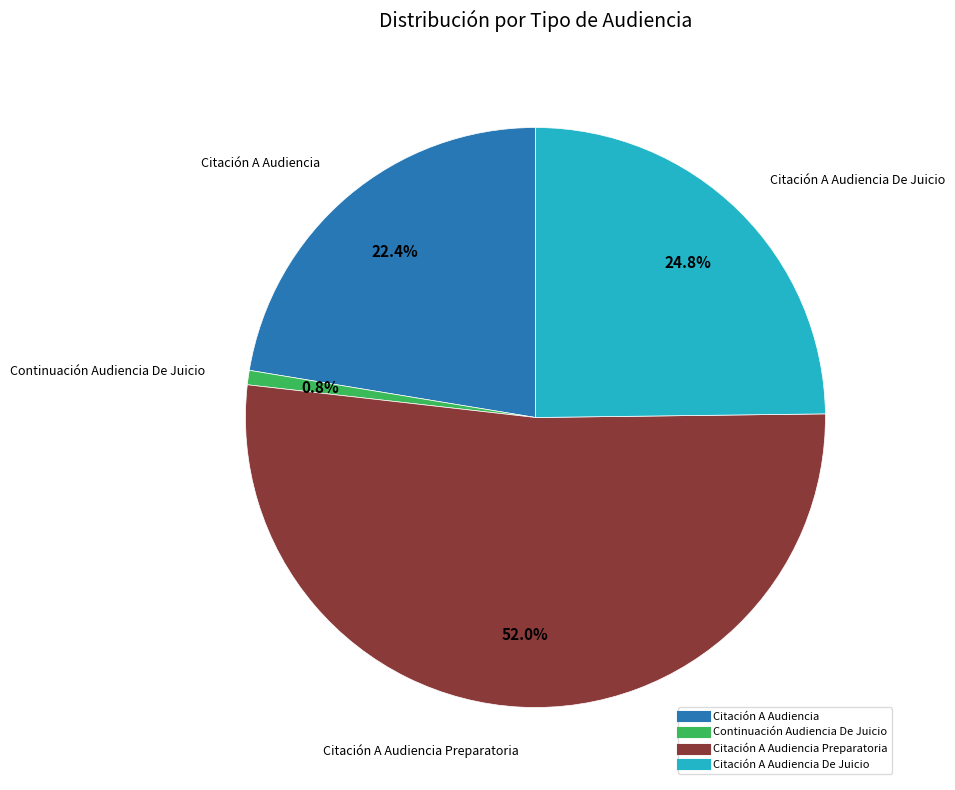

Is there any slice that represents more than half of the pie?

Yes